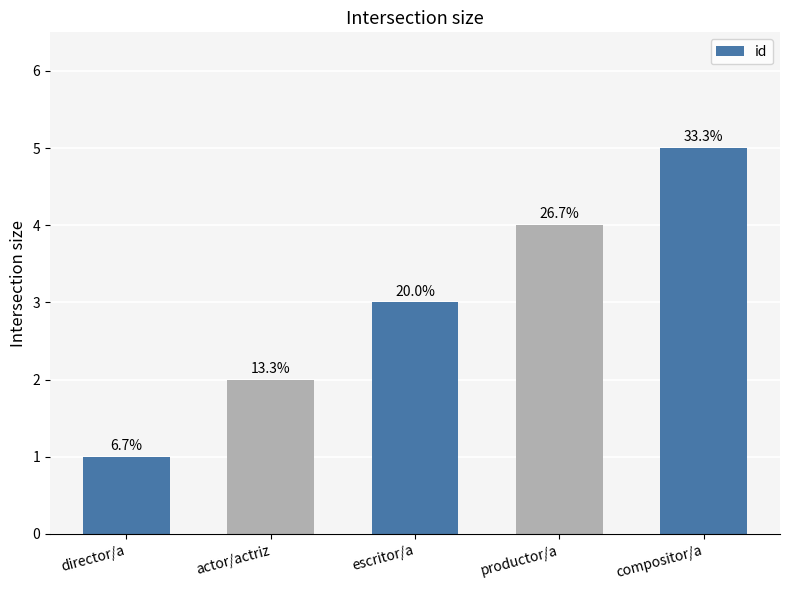

The chart shows a value of 1 at director/a. True or false?

True